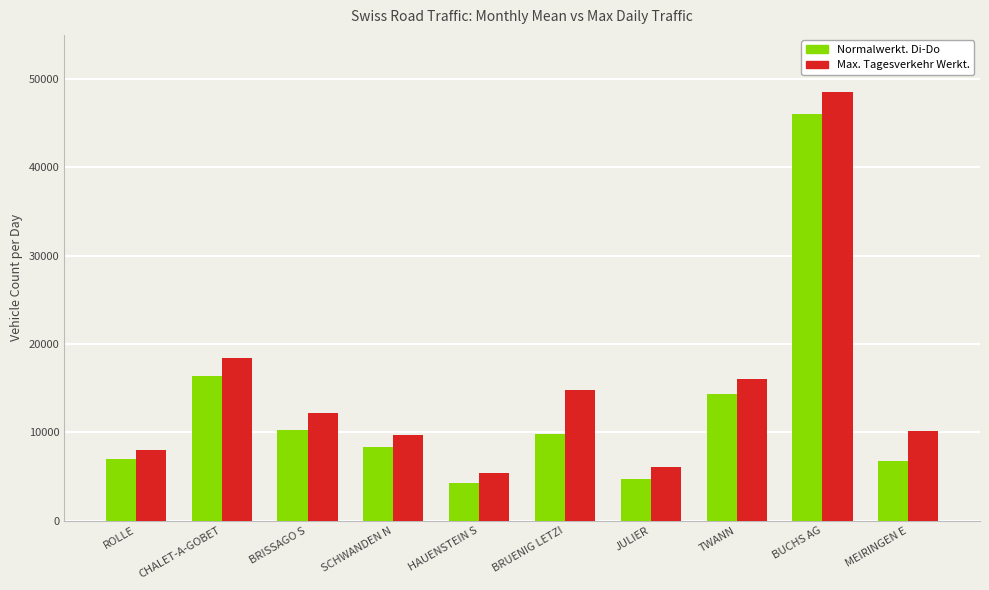

What is the sum of all Max. Tagesverkehr Werkt. values?

149238.0